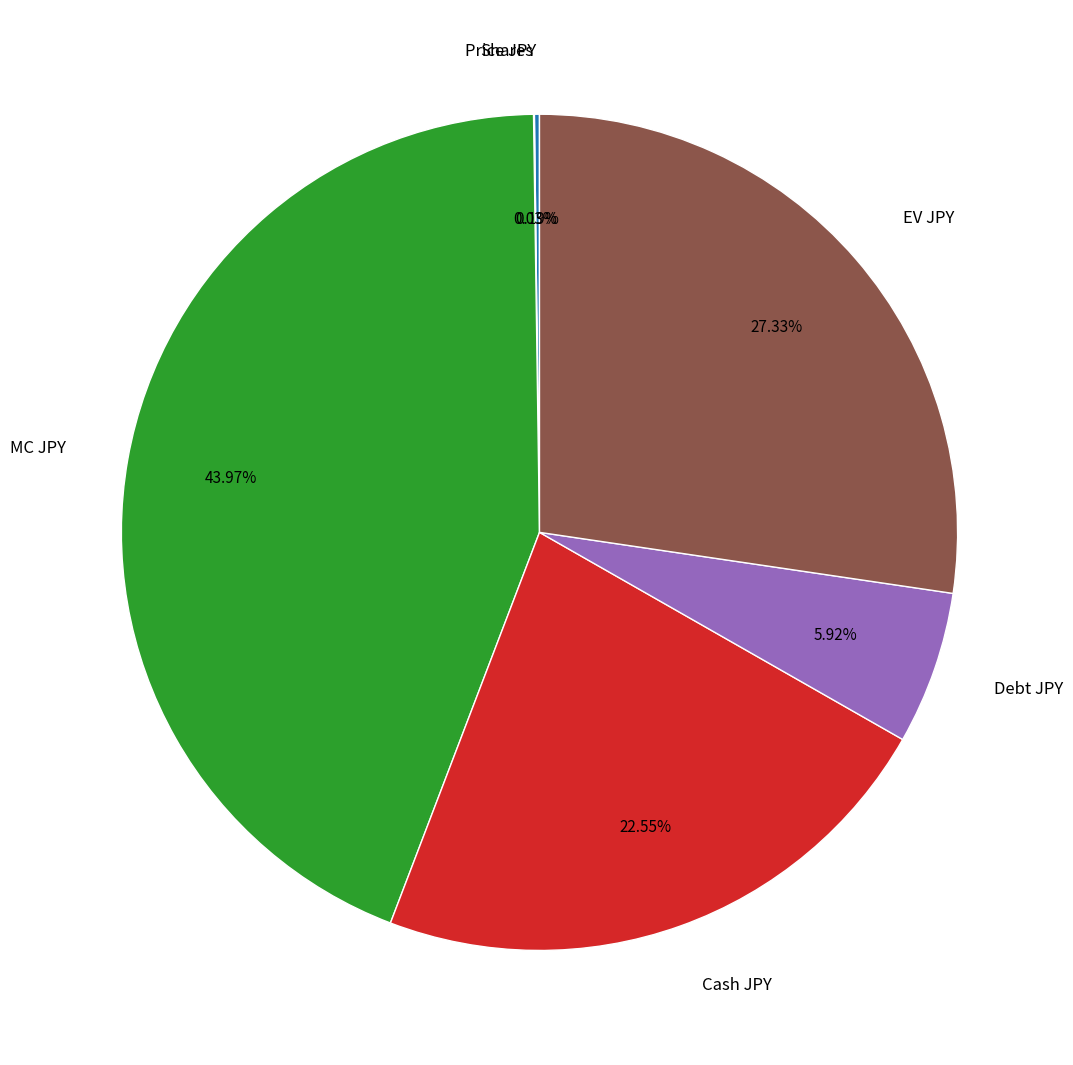

Which slice is the largest?

MC JPY